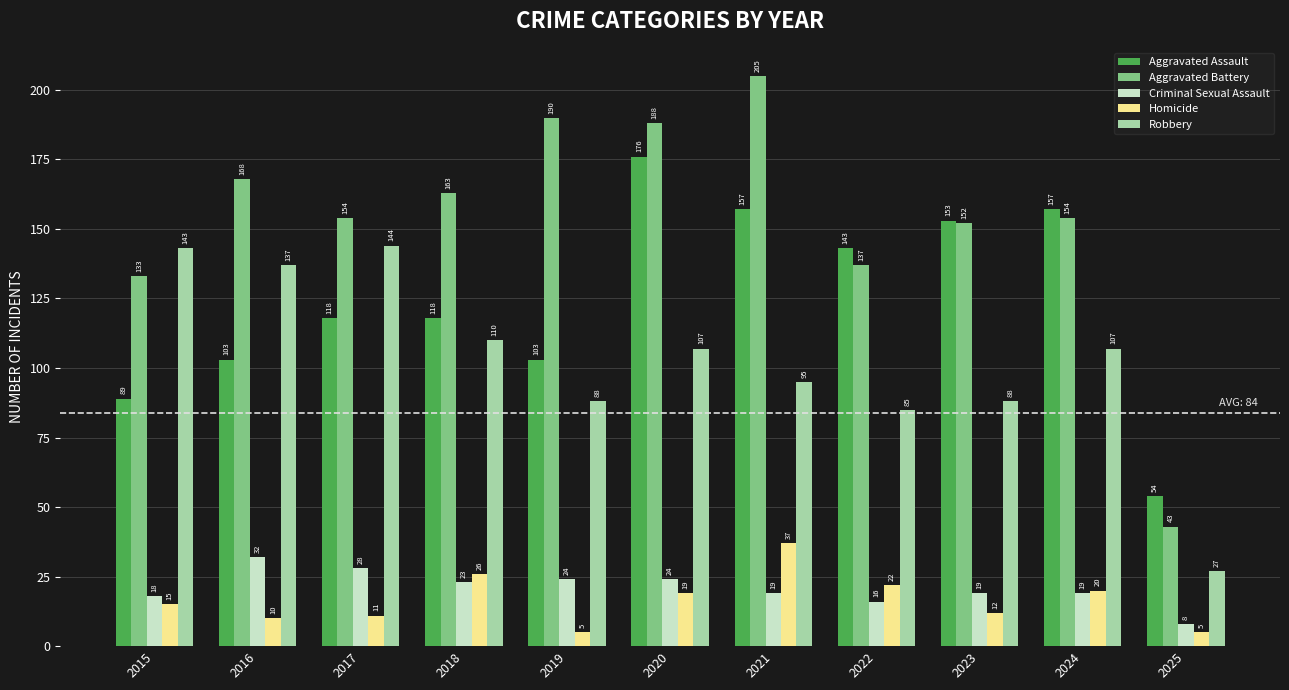

How many bars are there in total?

55